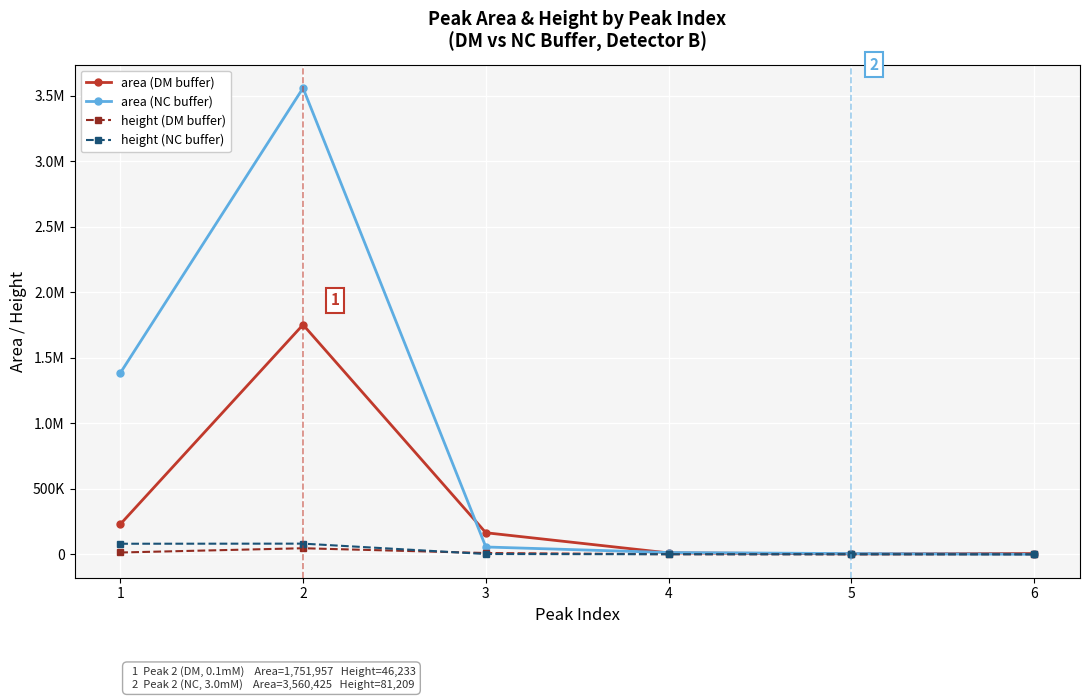

Where is area (NC buffer) nearest to the value 1779197?

1